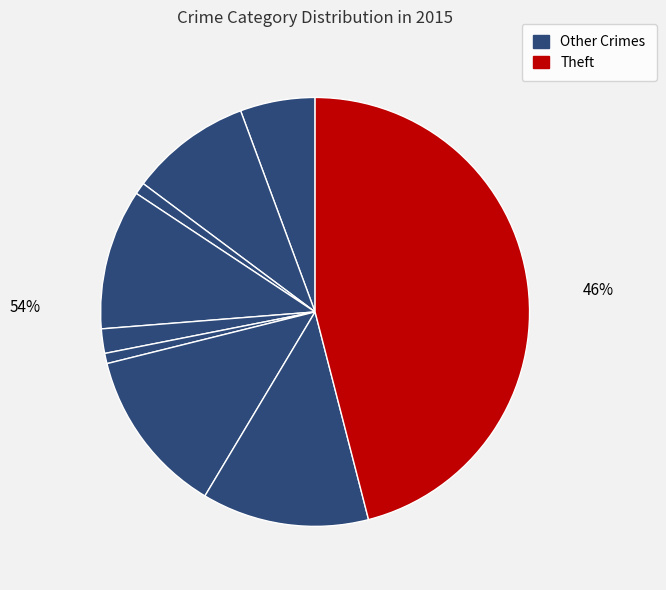

Combined, do Homicide and Aggravated Battery account for over 50%?

No